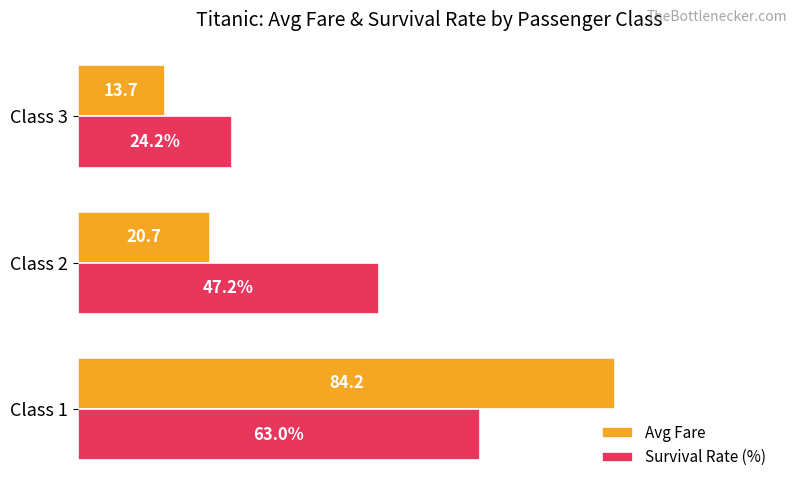

Where is Avg Fare nearest to the value 48?

Class 2